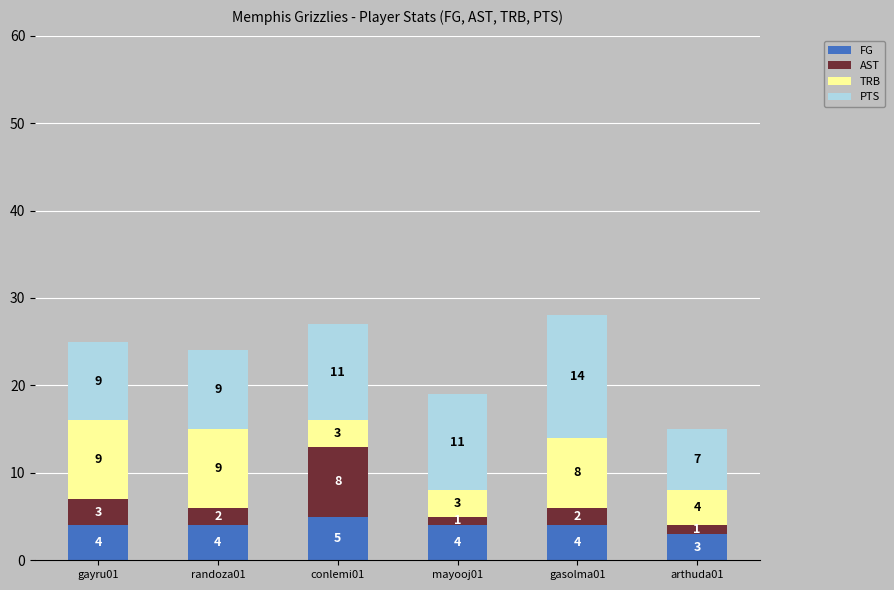

How many FG values are between 4 and 5?

5